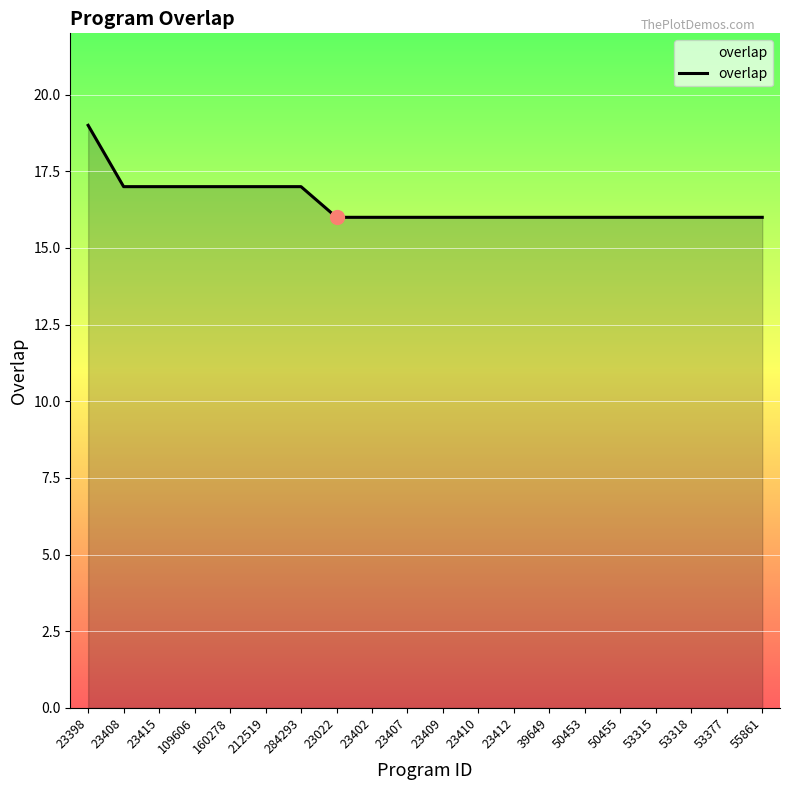

What is the ratio of the value at 39649 to the value at 23415?

0.9